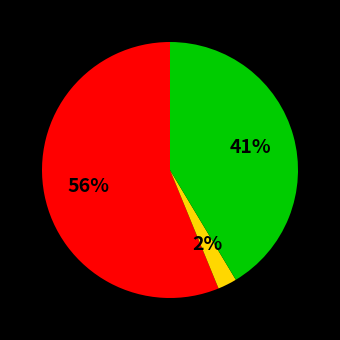

To the nearest percent, what is the average slice percentage?

33%